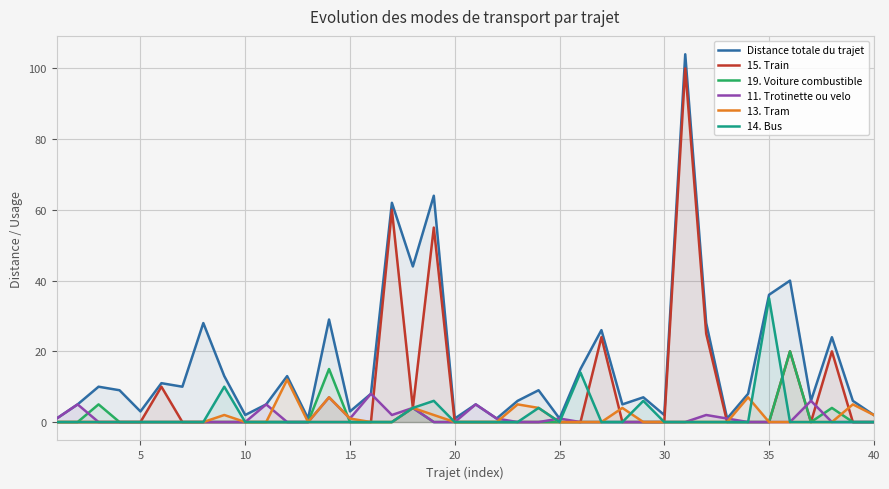

The value of 13. Tram at 25 is 0. True or false?

True